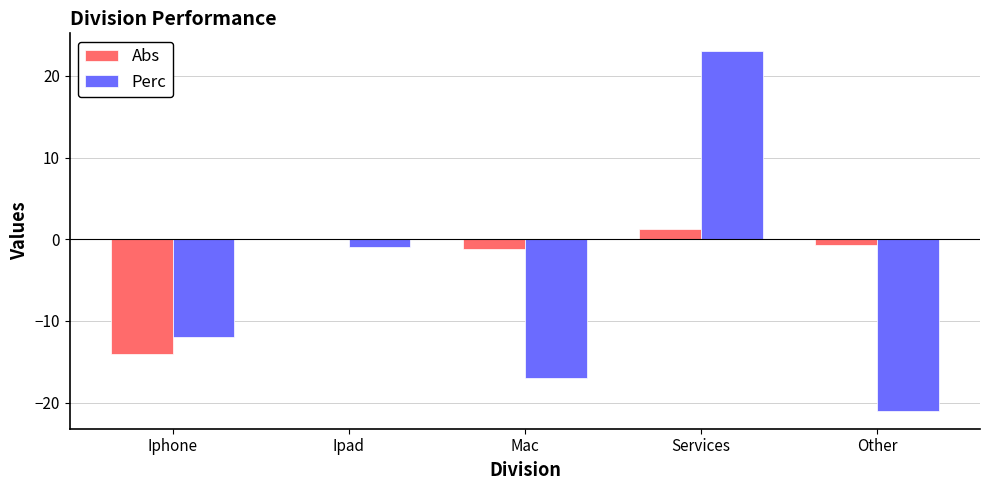

True or false: Abs has a value of 1.2 at Services.

True